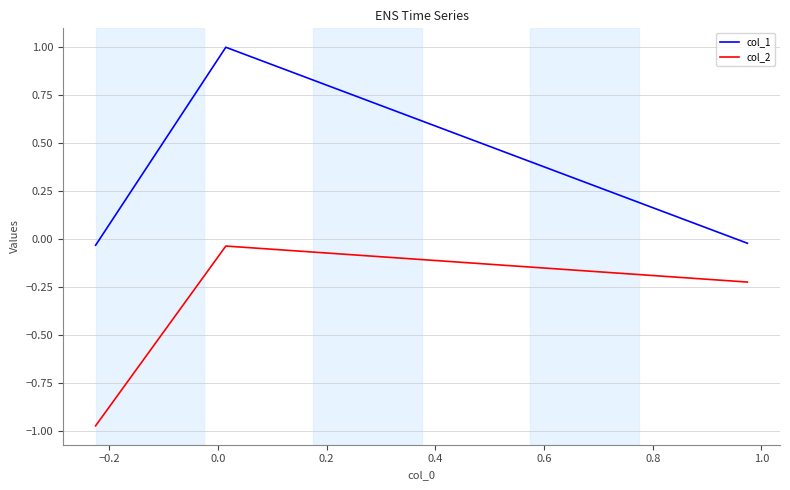

List the series in order of their overall mean, highest first.

col_1, col_2